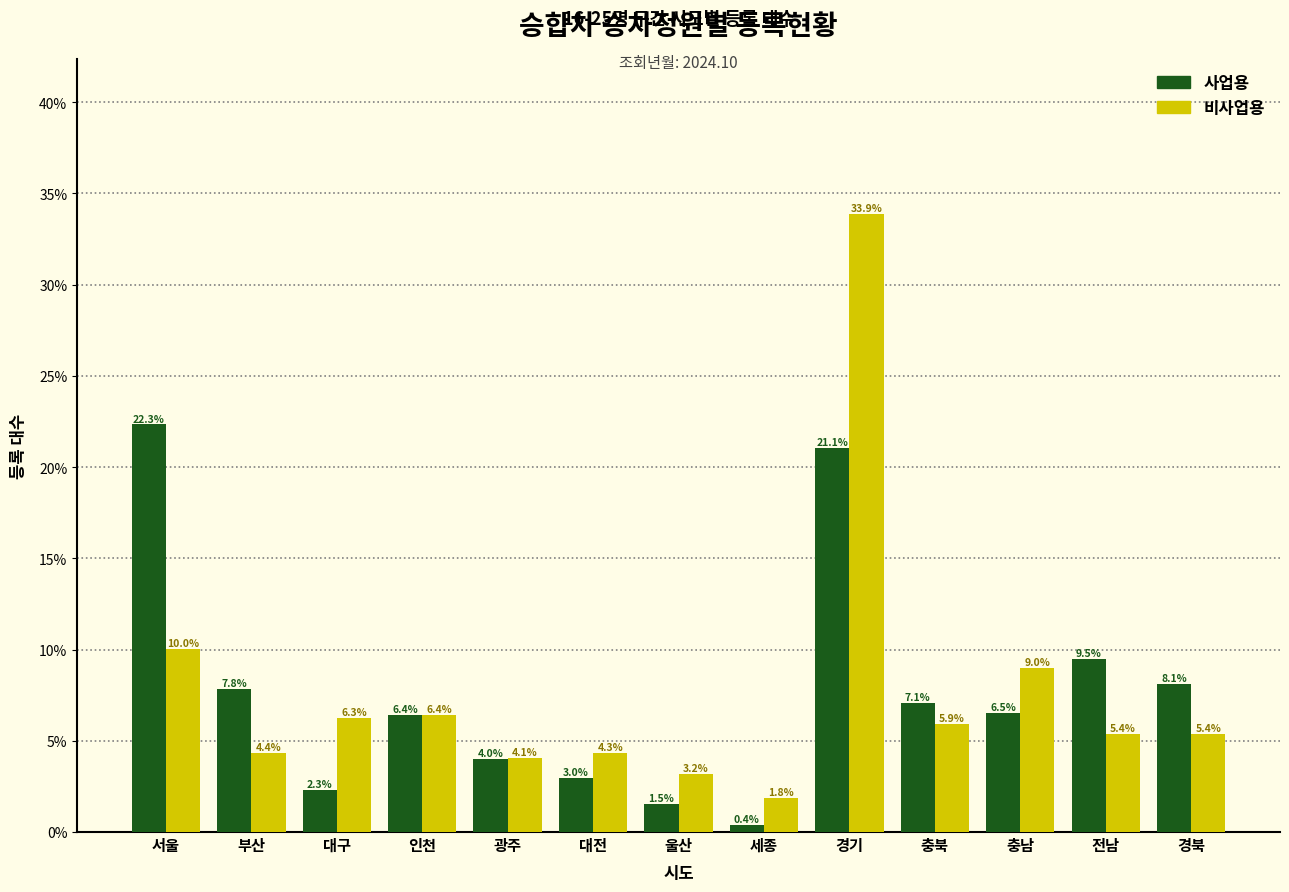

Reading left to right, list all the values displayed in this chart.

사업용: 22.3	7.8	2.3	6.4	4.0	3.0	1.5	0.4	21.1	7.1	6.5	9.5	8.1
비사업용: 10.0	4.4	6.3	6.4	4.1	4.3	3.2	1.8	33.9	5.9	9.0	5.4	5.4